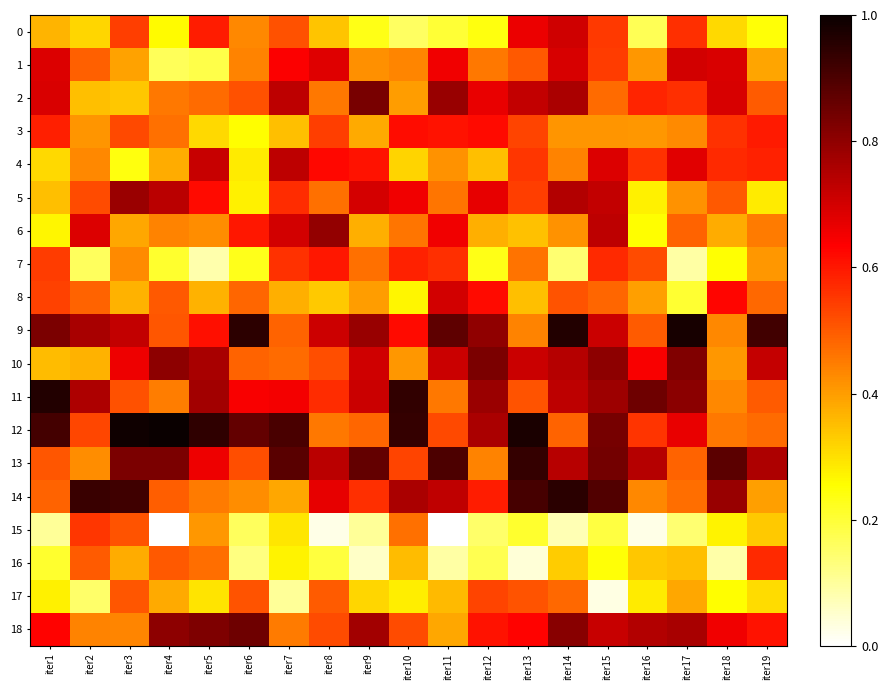

Which series changed the most between iter6 and iter12?

5